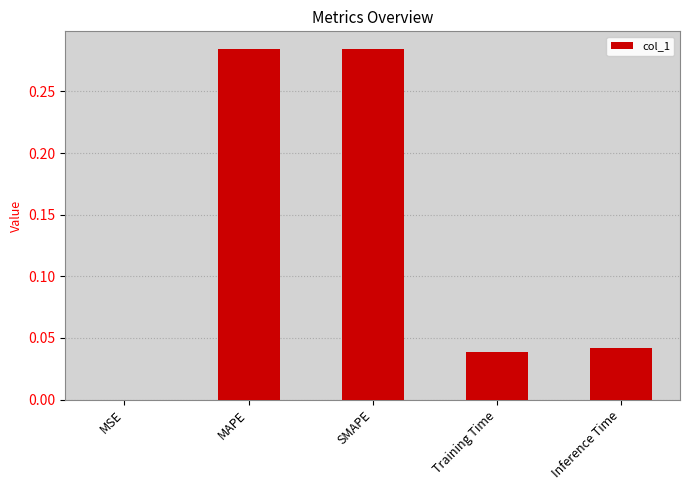

Between Training Time and MSE, which is larger?

Training Time